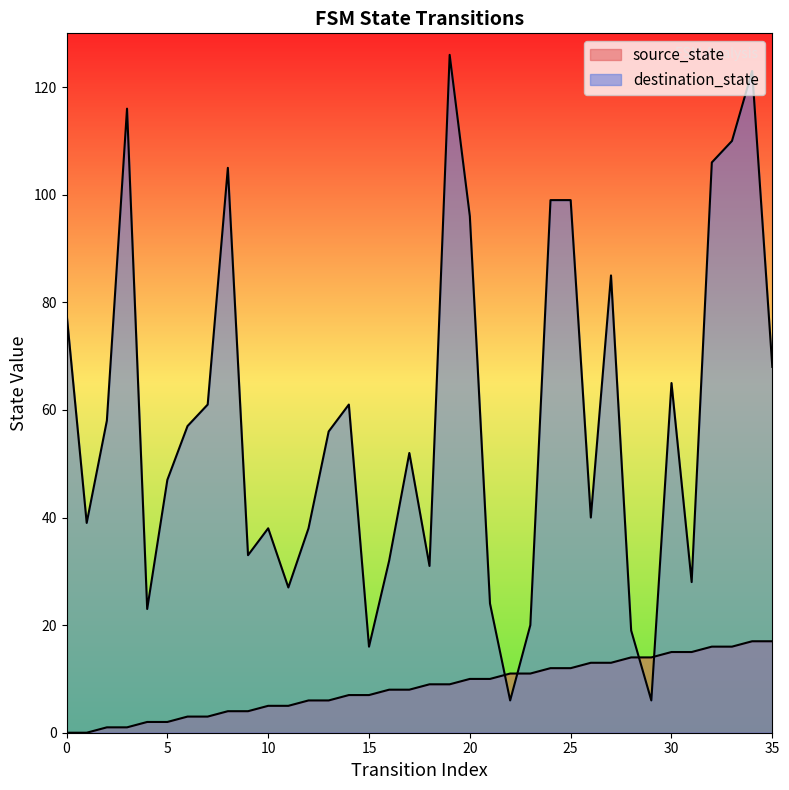

Which category has the lowest value in the destination_state series?

22